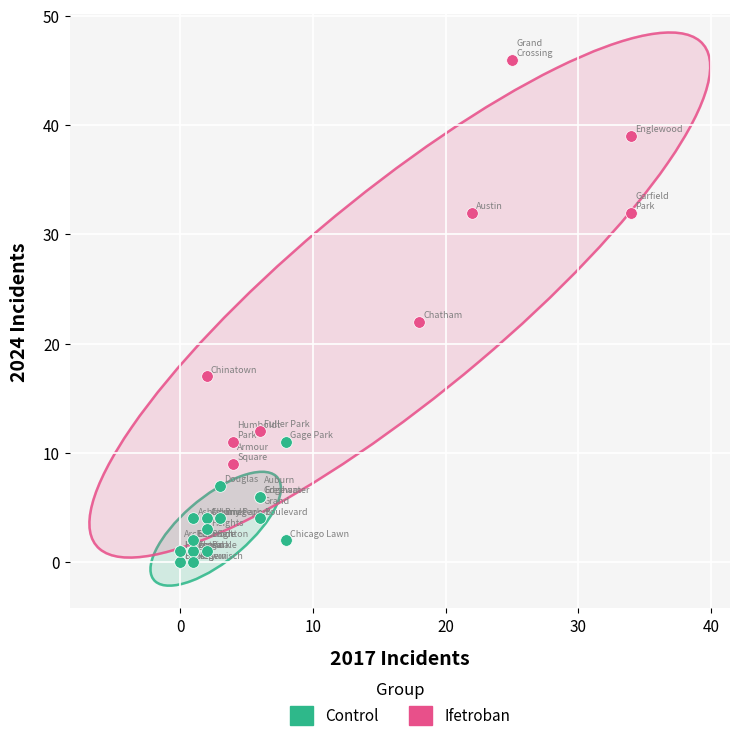

Which series has the largest Y range (max minus min)?

Ifetroban